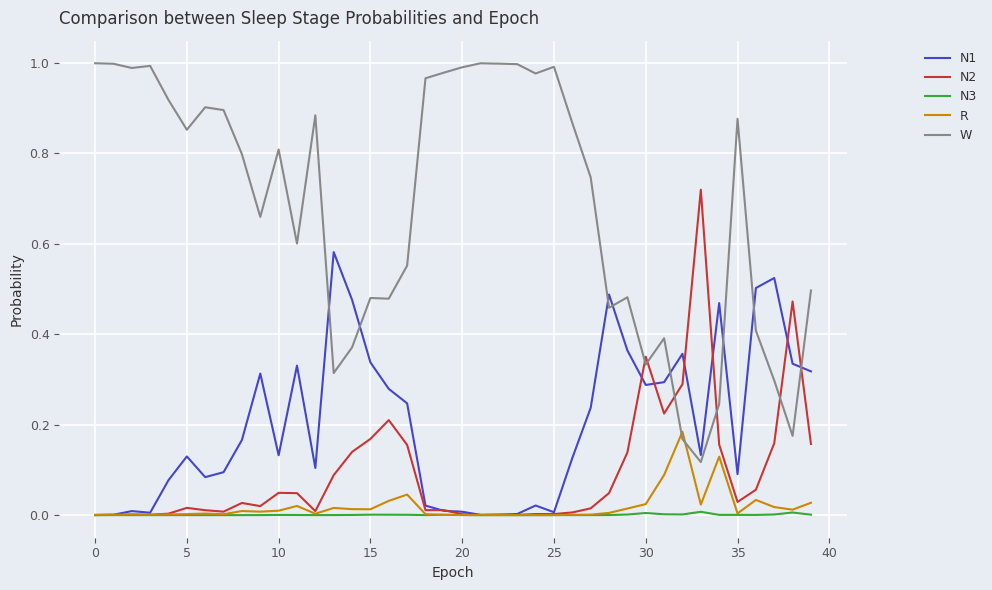

How many categories are shown in the chart?

40